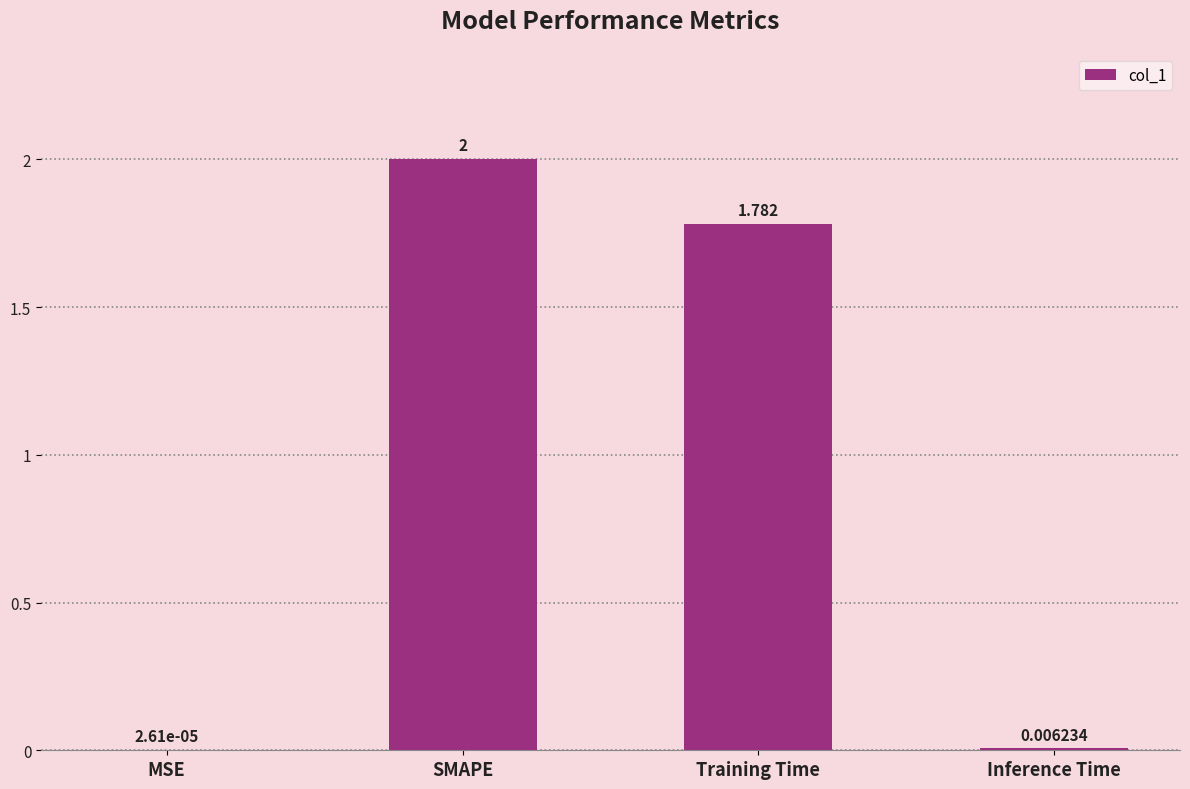

Between SMAPE and MSE, which is larger?

SMAPE